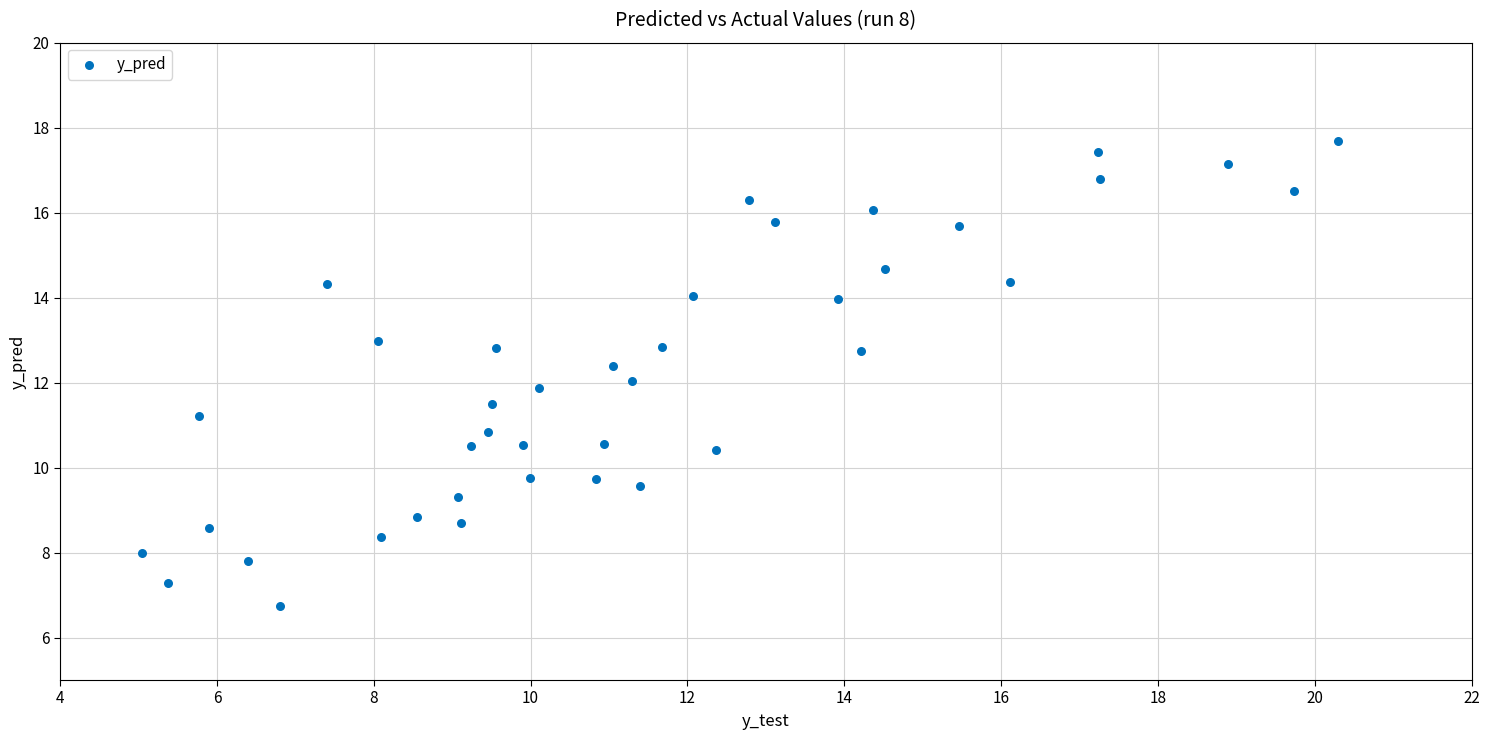

What is the range of X values (max minus min)?

15.3